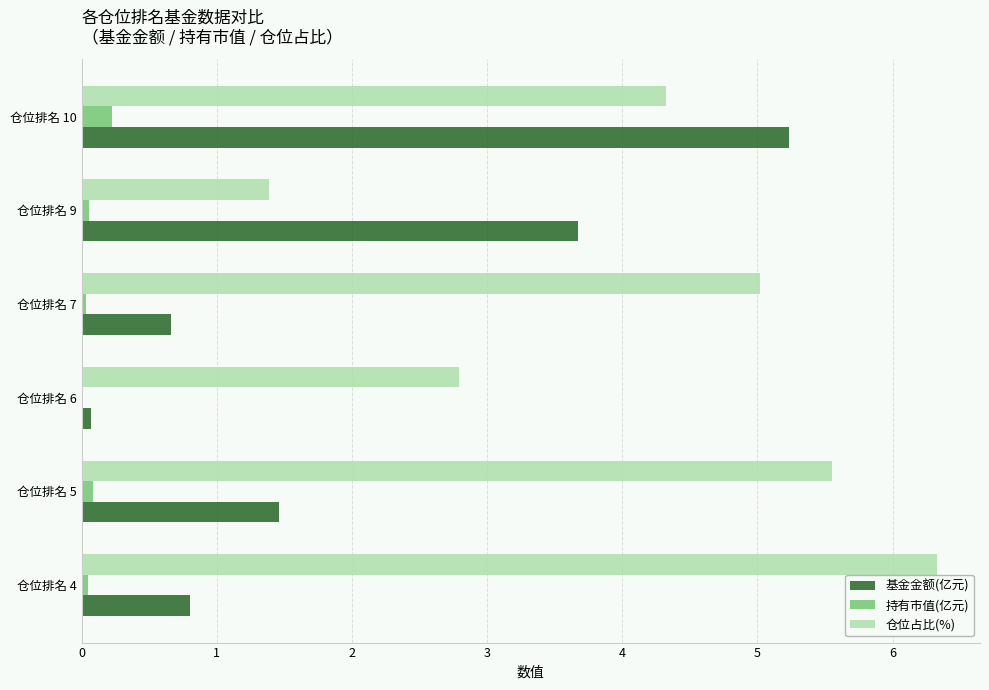

What are all the series names shown in the legend?

基金金额(亿元), 持有市值(亿元), 仓位占比(%)